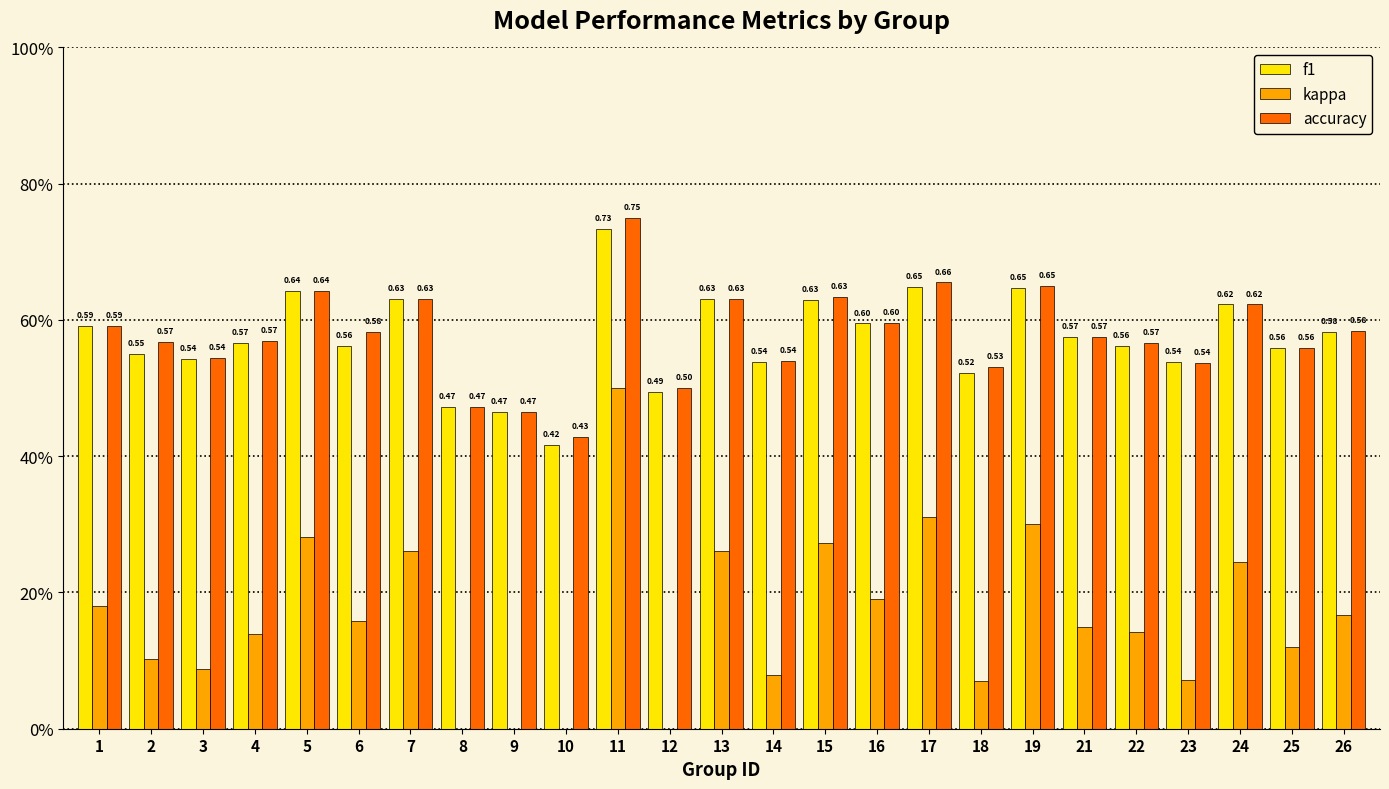

Reading left to right, transcribe all the data shown in this chart.

f1: 1=0.6	2=0.5	3=0.5	4=0.6	5=0.6	6=0.6	7=0.6	8=0.5	9=0.5	10=0.4	11=0.7	12=0.5	13=0.6	14=0.5	15=0.6	16=0.6	17=0.6	18=0.5	19=0.6	21=0.6	22=0.6	23=0.5	24=0.6	25=0.6	26=0.6
kappa: 1=0.2	2=0.1	3=0.1	4=0.1	5=0.3	6=0.2	7=0.3	8=-0.1	9=-0.1	10=-0.1	11=0.5	12=0.0	13=0.3	14=0.1	15=0.3	16=0.2	17=0.3	18=0.1	19=0.3	21=0.2	22=0.1	23=0.1	24=0.2	25=0.1	26=0.2
accuracy: 1=0.6	2=0.6	3=0.5	4=0.6	5=0.6	6=0.6	7=0.6	8=0.5	9=0.5	10=0.4	11=0.8	12=0.5	13=0.6	14=0.5	15=0.6	16=0.6	17=0.7	18=0.5	19=0.7	21=0.6	22=0.6	23=0.5	24=0.6	25=0.6	26=0.6